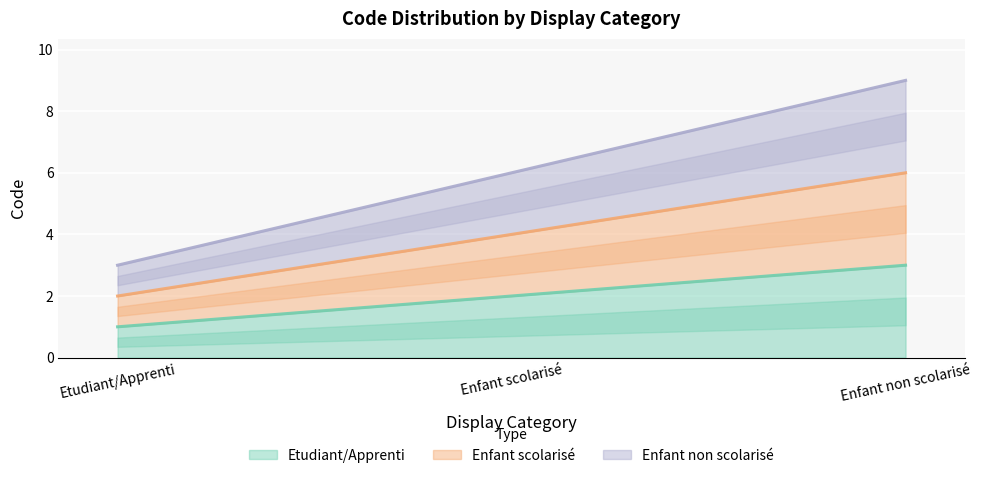

List the series in order of their peak value, highest first.

Enfant non scolarisé, Enfant scolarisé, Etudiant/Apprenti